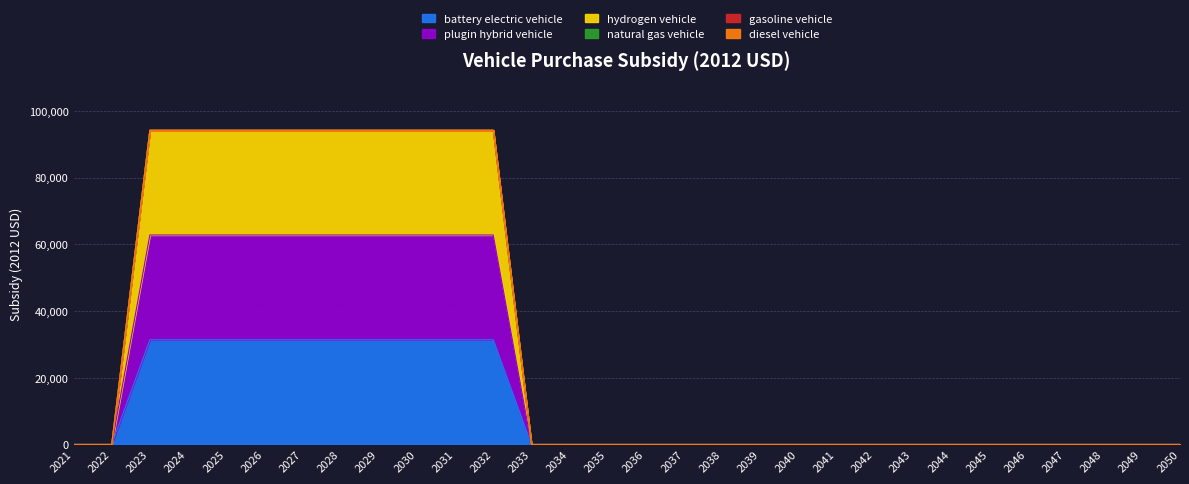

True or false: battery electric vehicle has a value of 10767 at 2021.

False